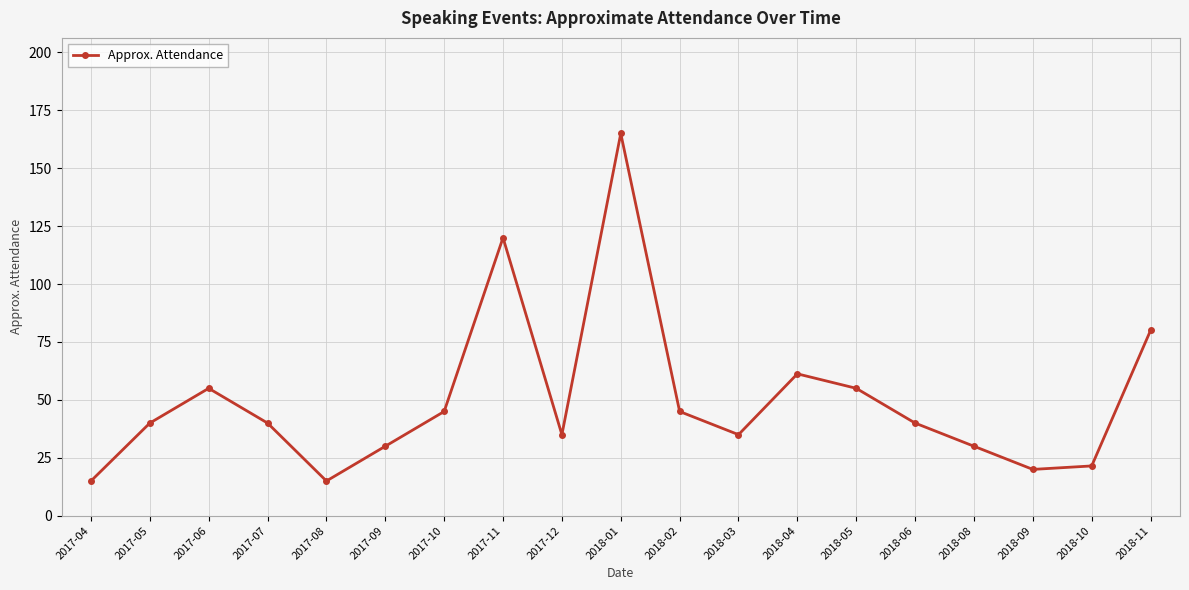

What is the greatest value displayed?

165.0